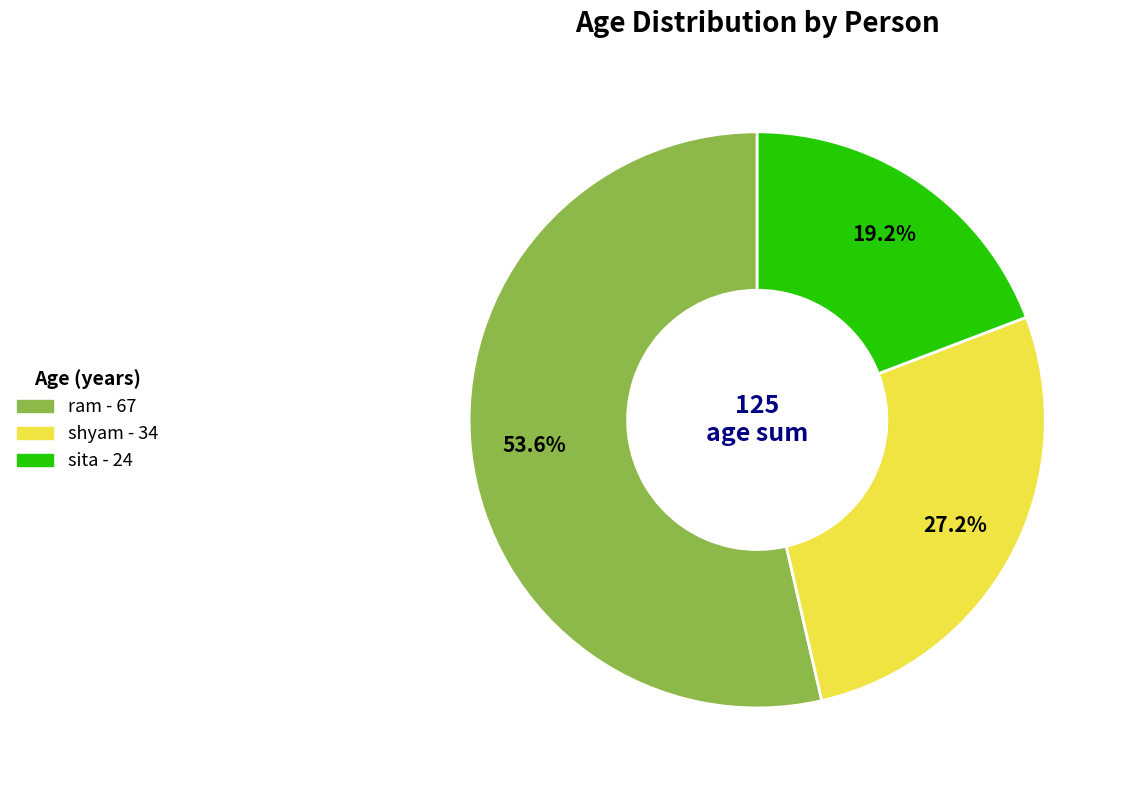

Which has a higher value, ram or shyam?

ram